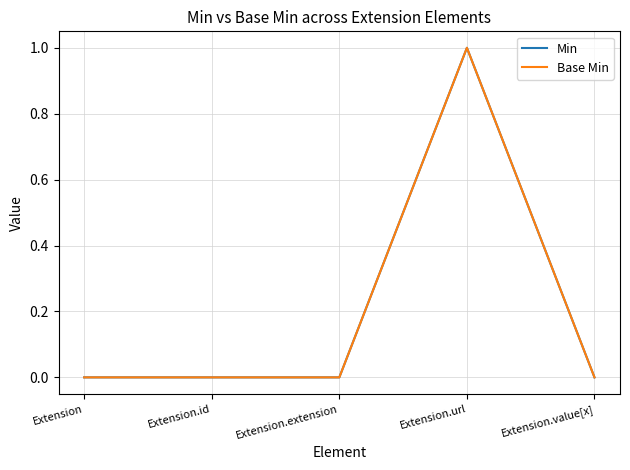

In Base Min, how many points are higher than both neighbors (excluding endpoints)?

1